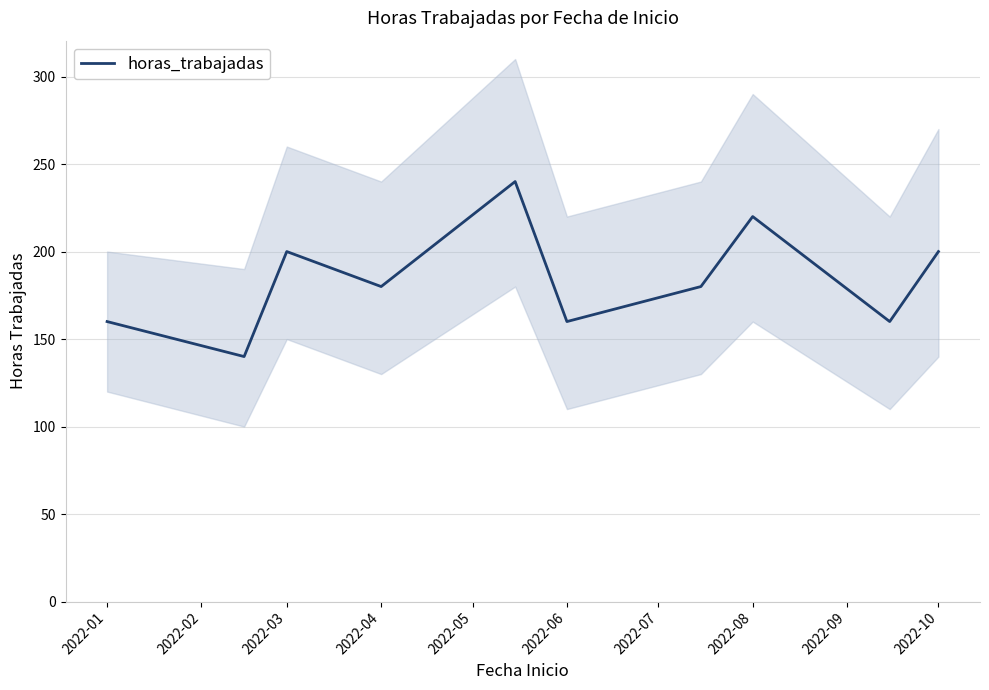

How many values are below 180?

4